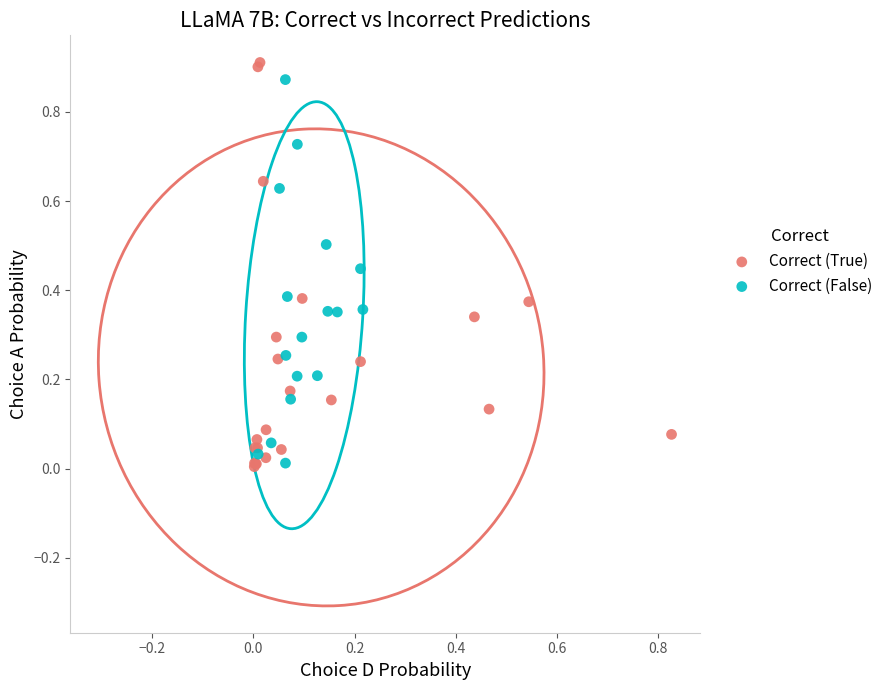

What are all the series names shown in the legend?

Correct (True), Correct (False)